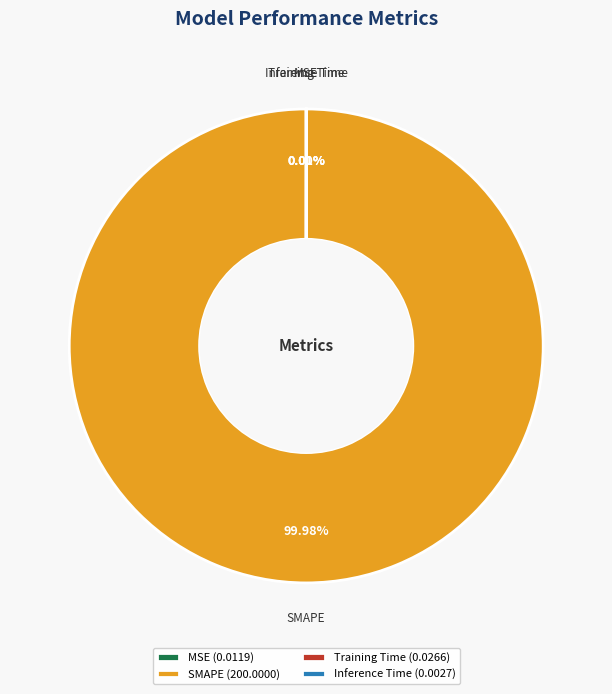

What is the largest slice in the pie chart?

SMAPE